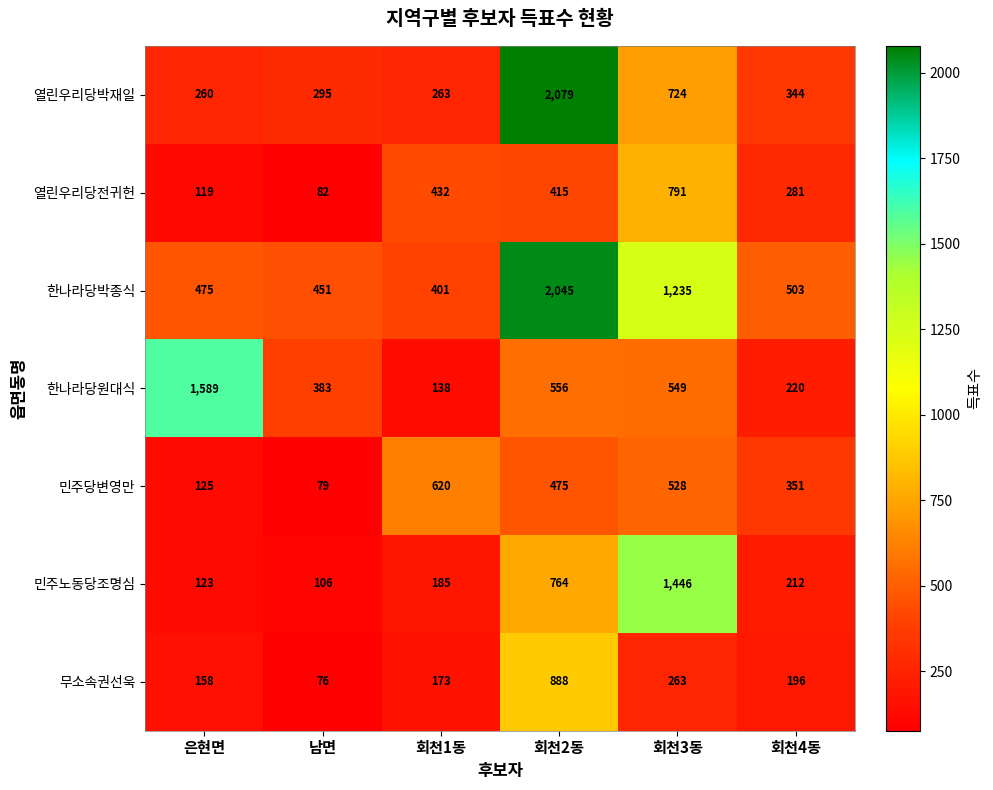

At which category is the sum across all series the highest?

회천2동